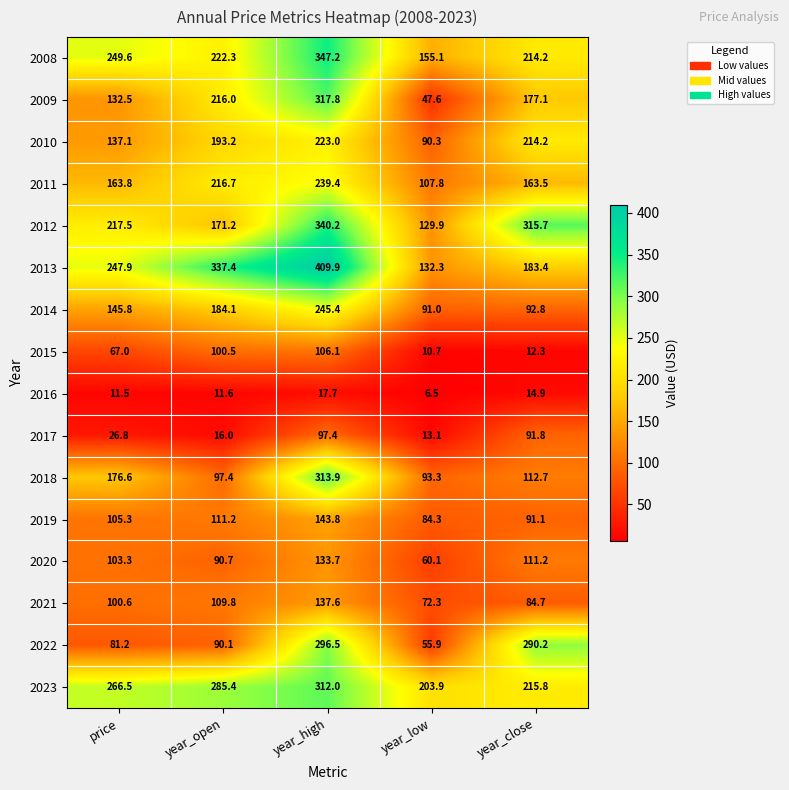

What is the maximum value shown in the chart?

409.9